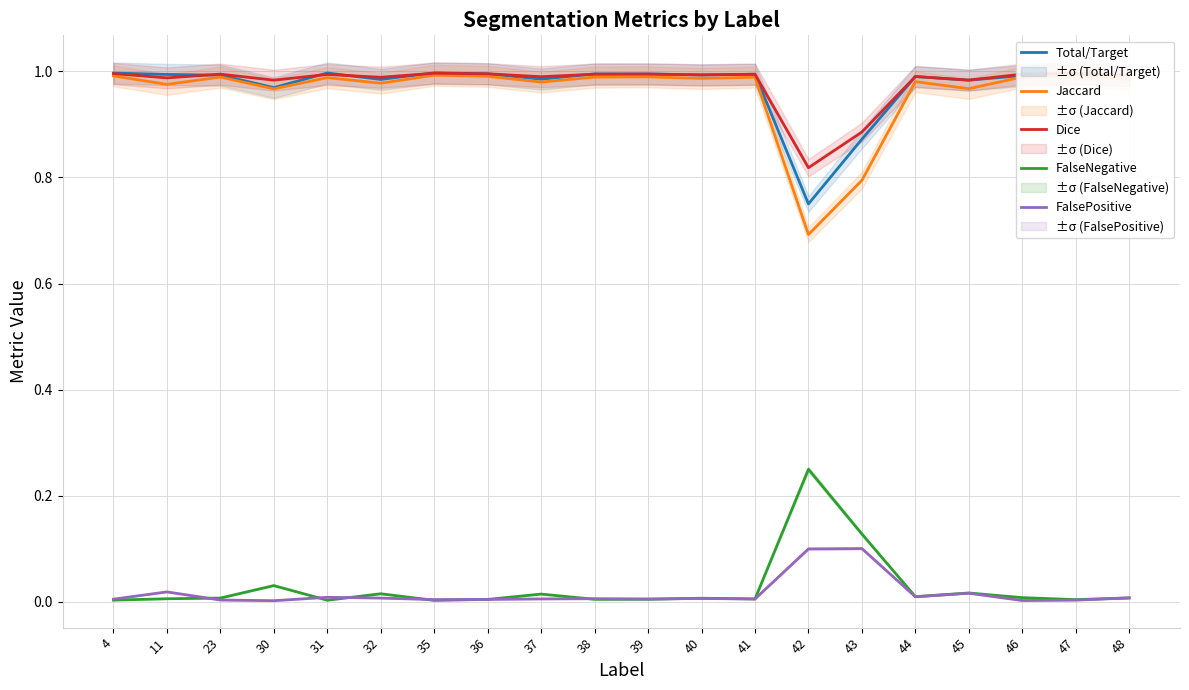

Is the value of Jaccard at 36 greater than the value of Total/Target at 38?

No